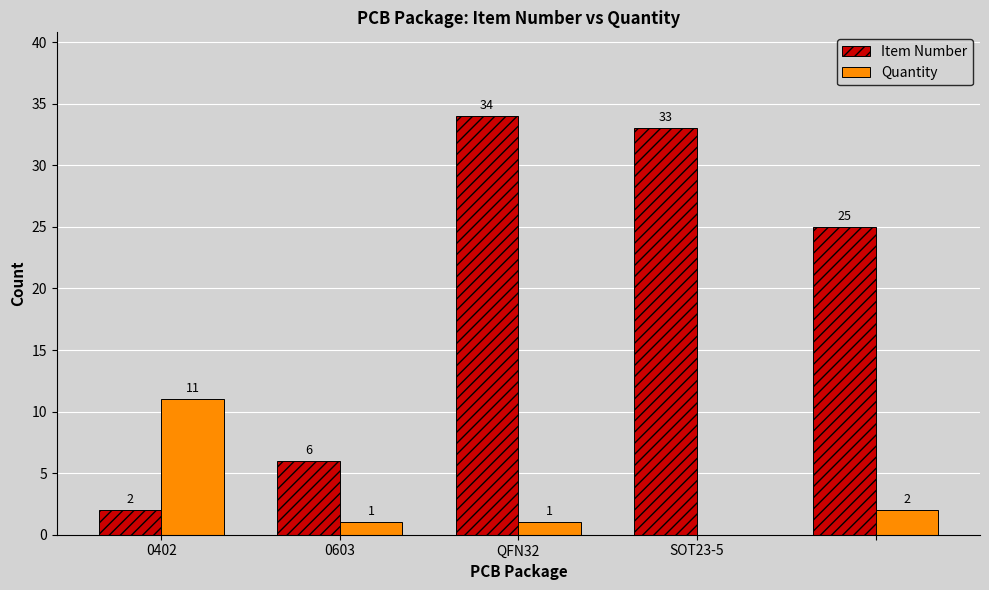

What is the highest value of the Item Number series?

34